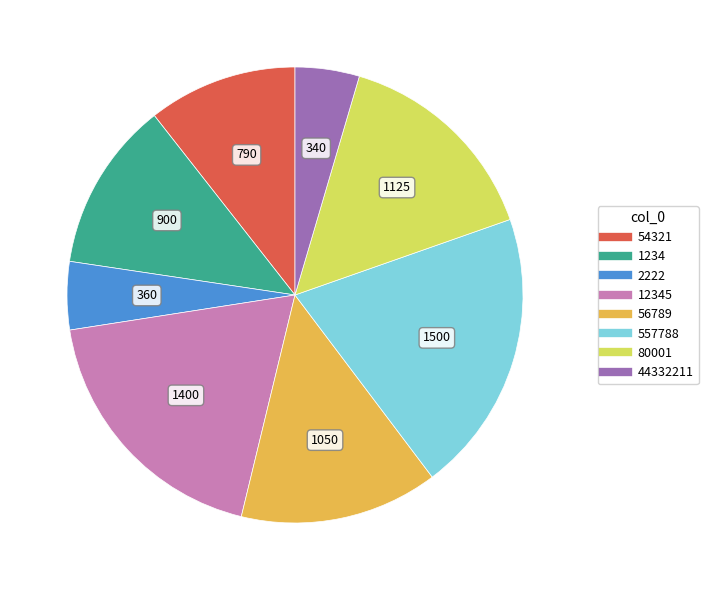

Does any single category account for the majority?

No